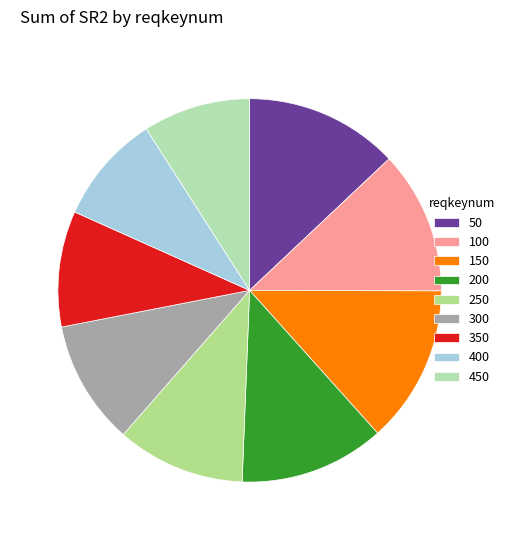

True or false: 150 accounts for 2% of the total.

False